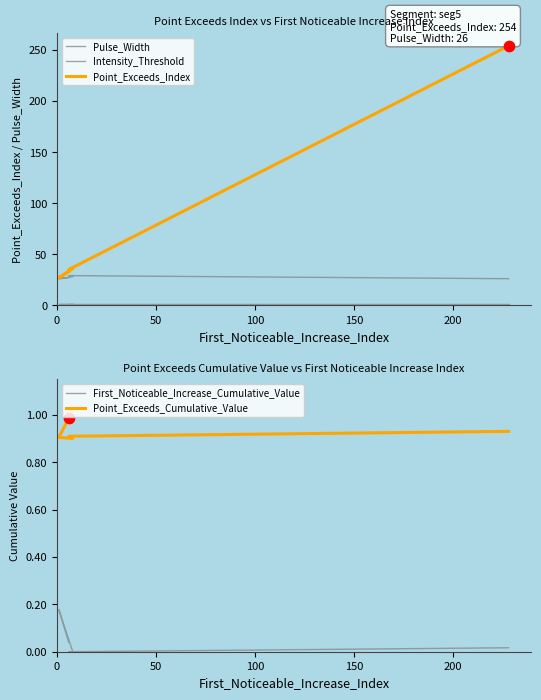

What are all the series names shown in the legend?

Pulse_Width, Intensity_Threshold, Point_Exceeds_Index, First_Noticeable_Increase_Cumulative_Value, Point_Exceeds_Cumulative_Value